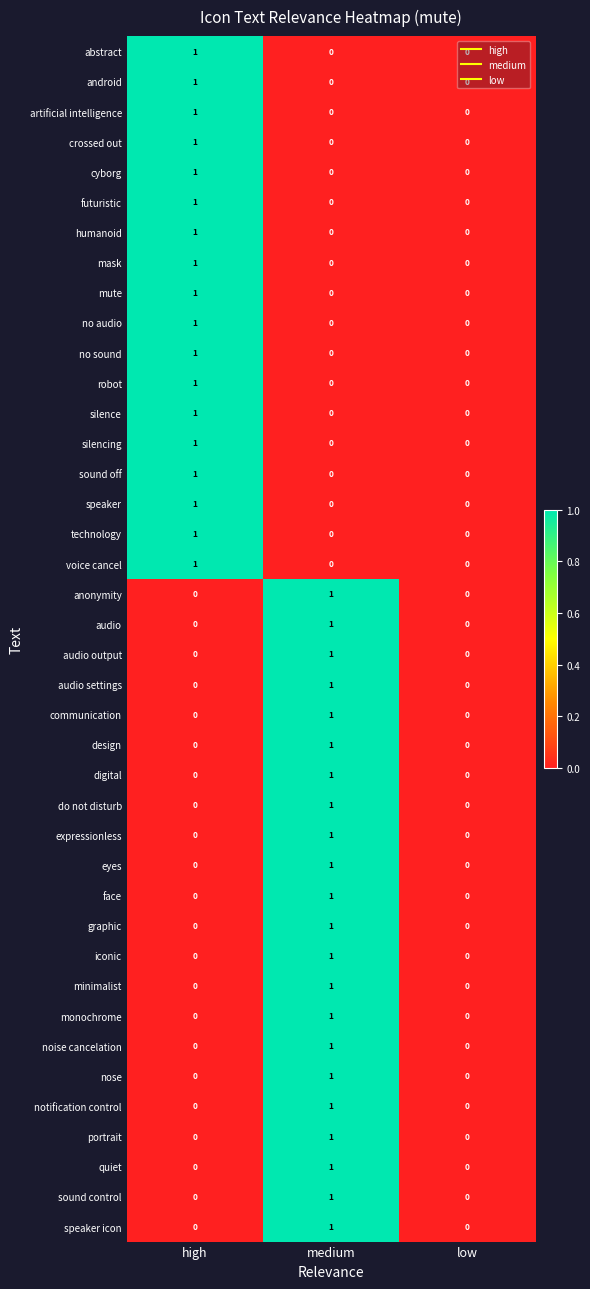

The digital series shows 0 at low. True or false?

True